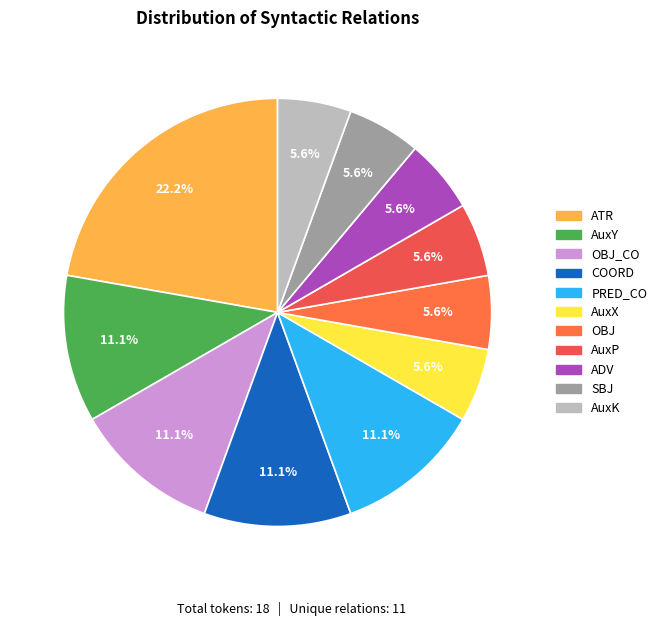

How many slices are in this pie chart?

11